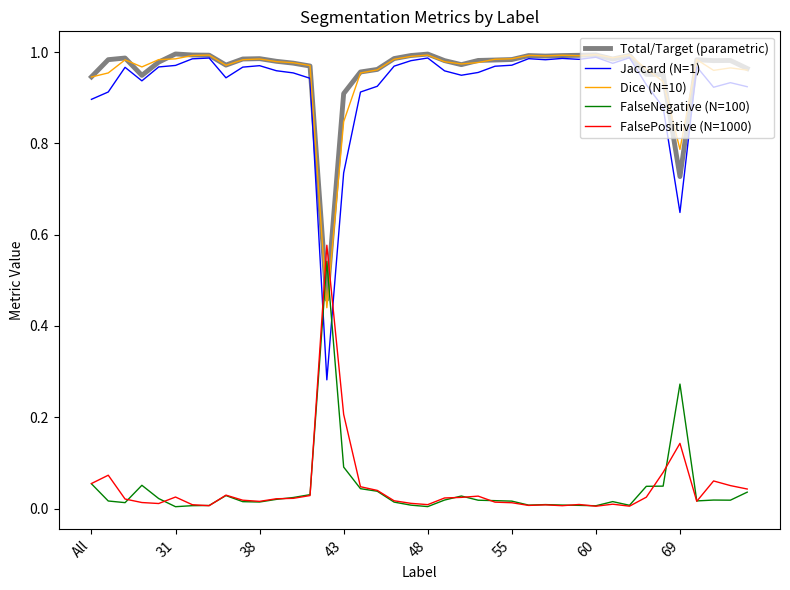

How many intersections are there between FalsePositive (N=1000) and Jaccard (N=1)?

2